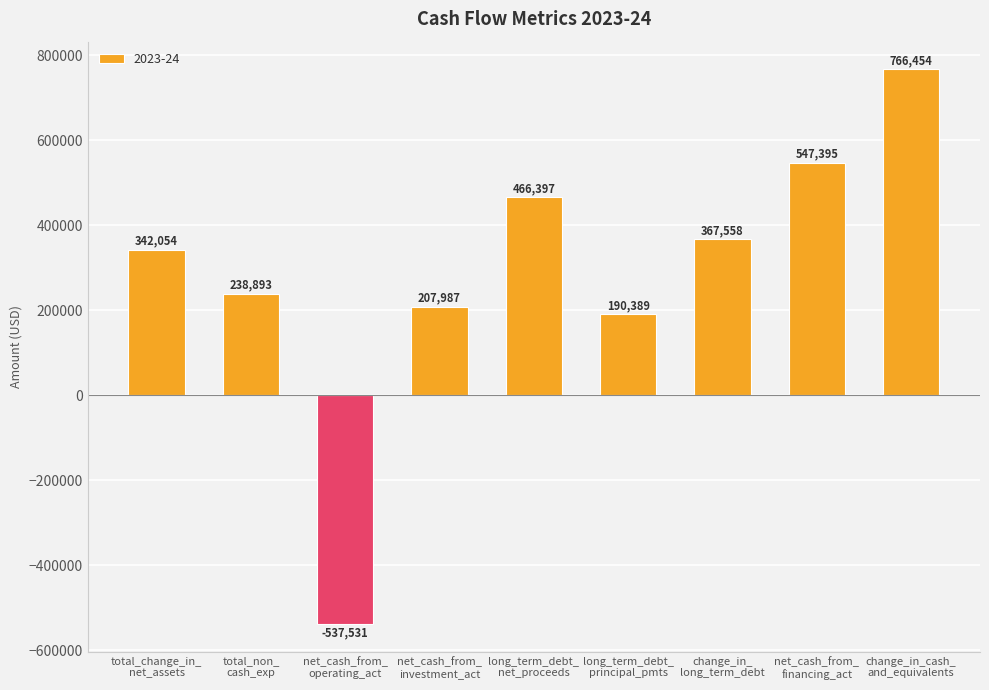

Reading left to right, transcribe all the data shown in this chart.

342054	238893	-537531	207987	466397	190389	367558	547395	766454